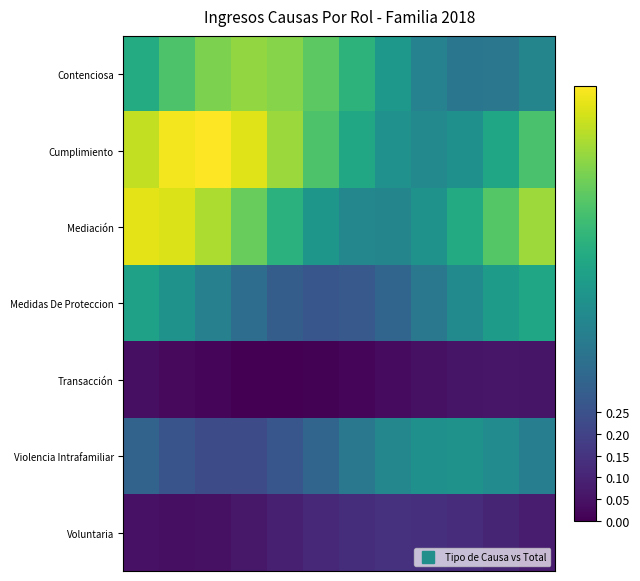

At which category does the chart reach its minimum across all series?

4